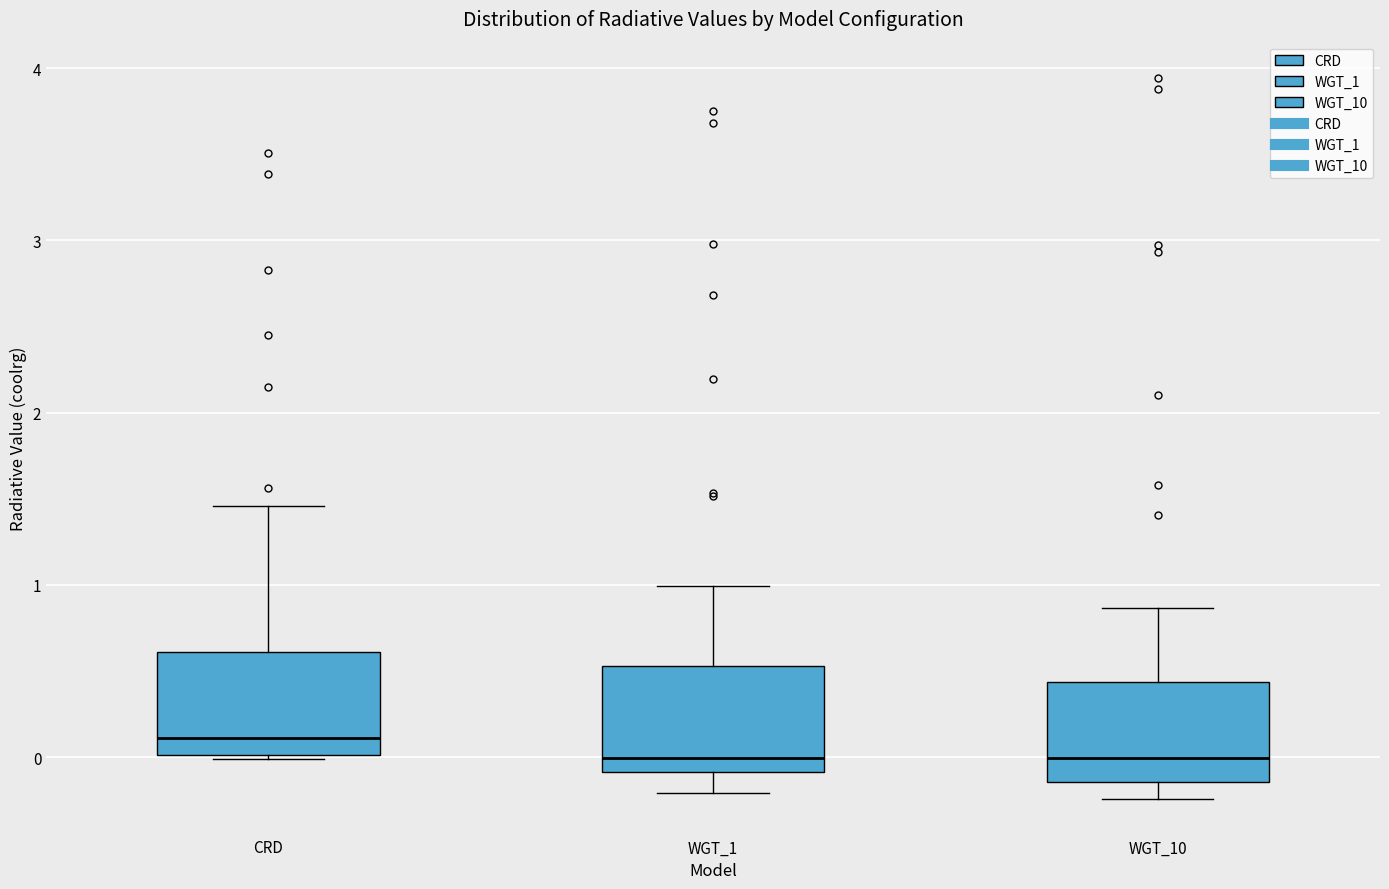

Reading left to right, read every box against the y-axis: the position of its median line, the range the box covers, and the ends of its whiskers. The values are not printed on the chart, so give them approximately, as read against the axis.

CRD: median 0.1, box 0.0 to 0.6, whiskers 0.0 to 1.5
WGT_1: median 0.0, box -0.1 to 0.5, whiskers -0.2 to 1.0
WGT_10: median 0.0, box -0.1 to 0.4, whiskers -0.2 to 0.9